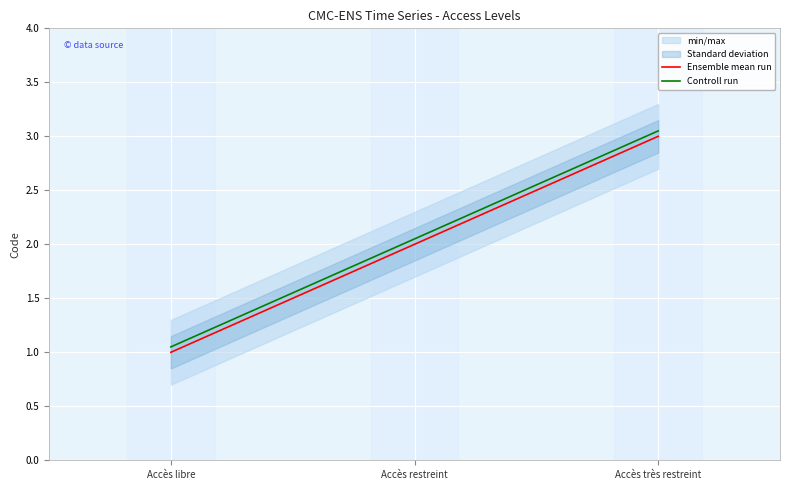

What is the maximum value for Controll run?

3.0